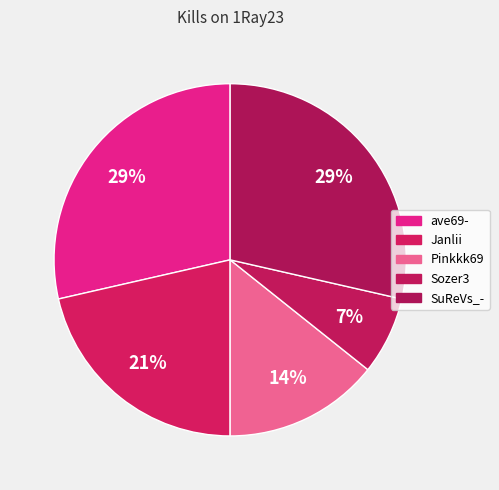

What is the smallest slice in the pie chart?

Sozer3